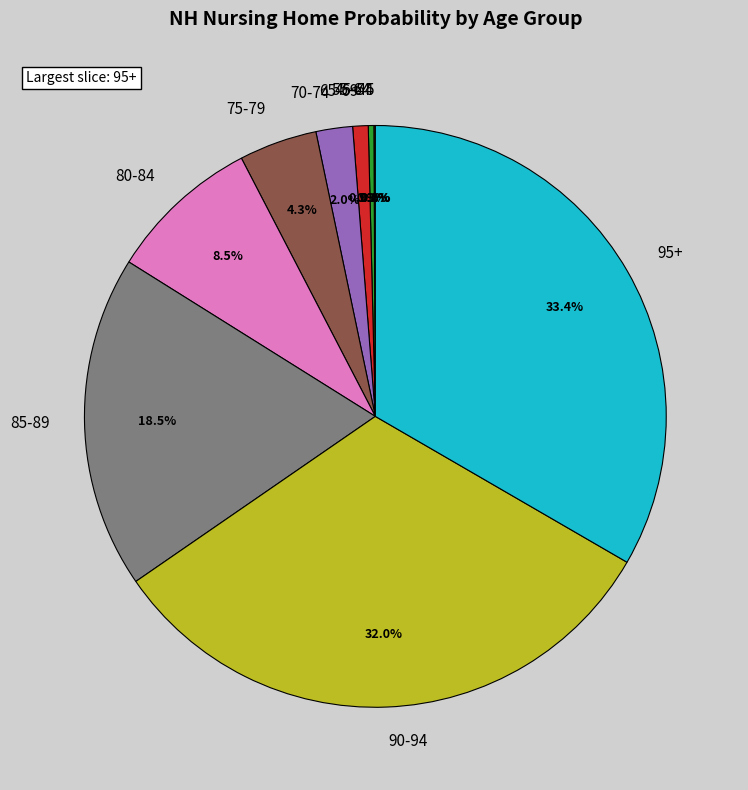

To the nearest percent, what is the average slice percentage?

10%